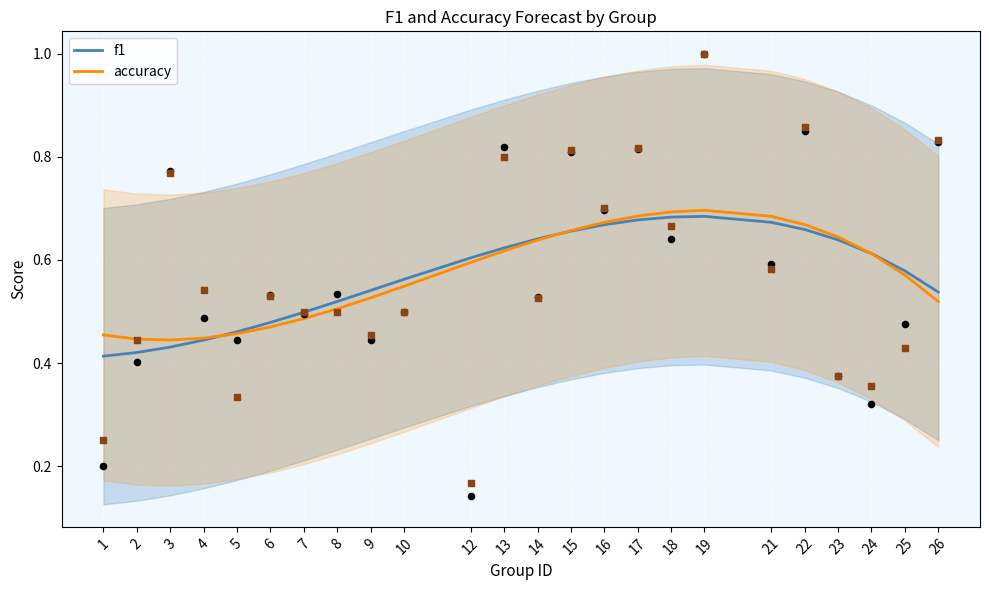

What is the total value across all series at 6?

0.9